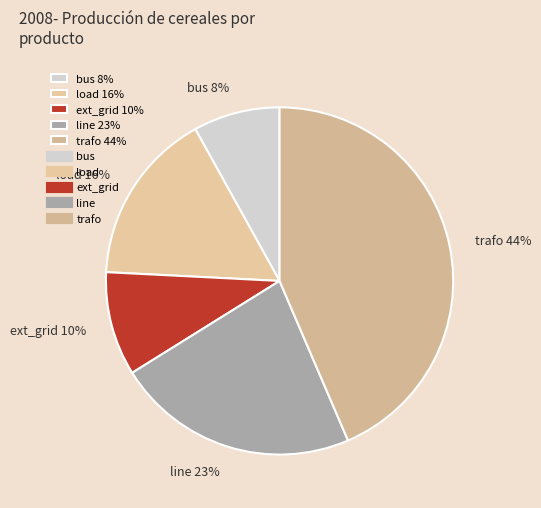

To the nearest percent, what portion does line represent?

23%